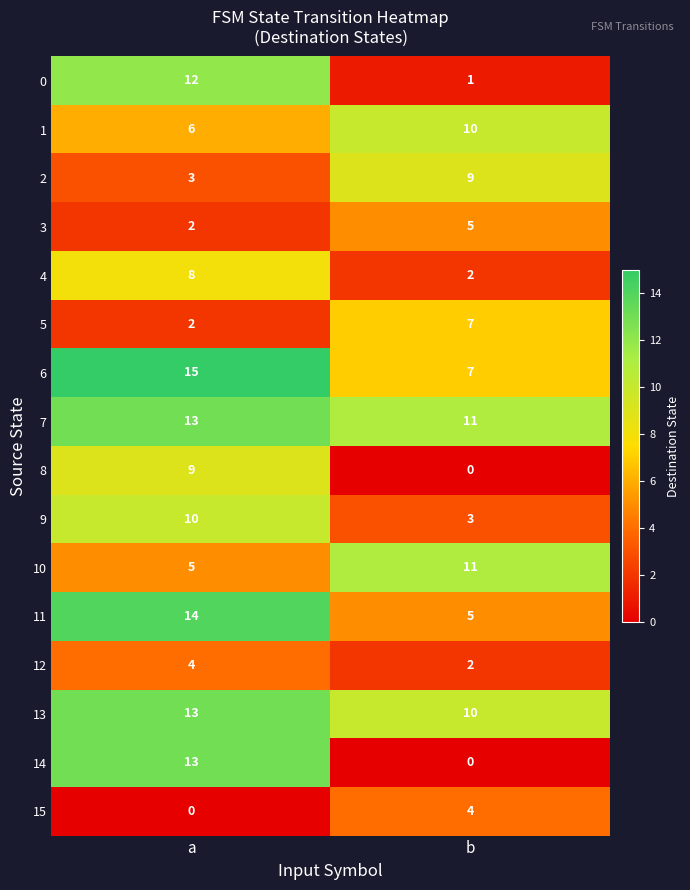

Where is 11 nearest to the value 9?

b